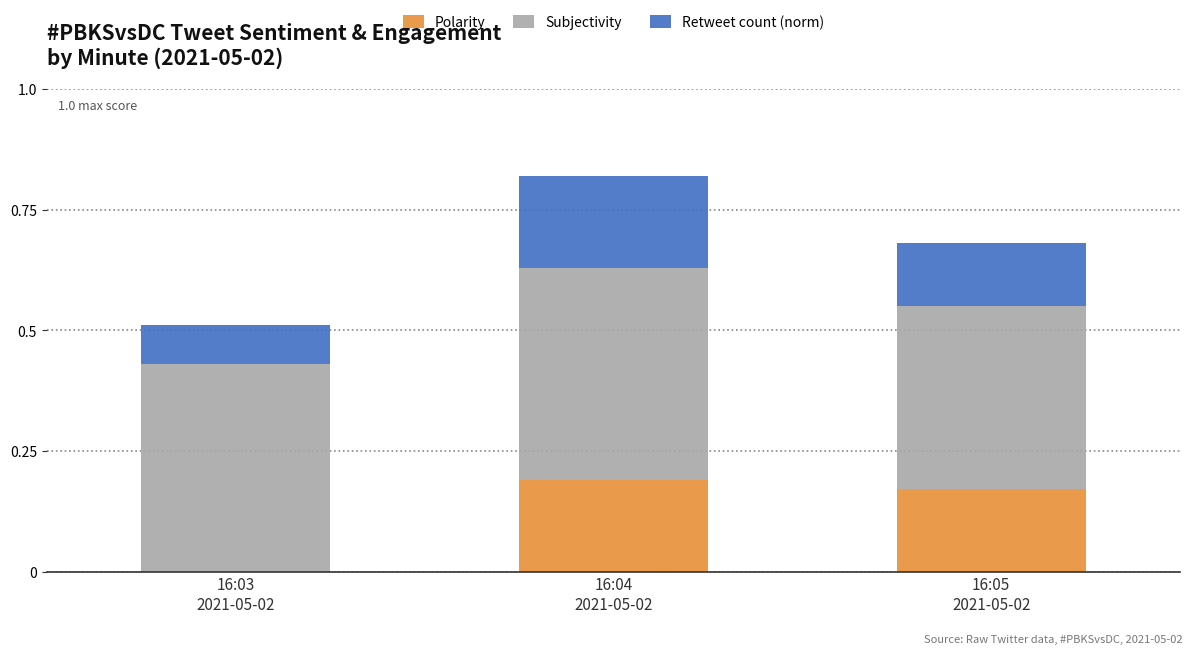

What are all the series names shown in the legend?

Polarity, Subjectivity, Retweet count (norm)